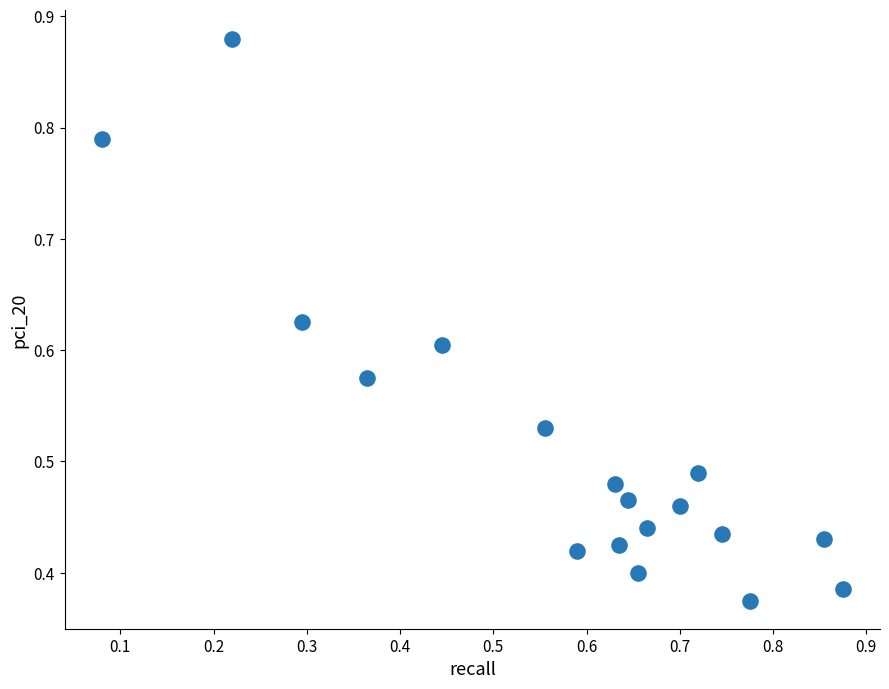

Count the number of points in this scatter plot.

18